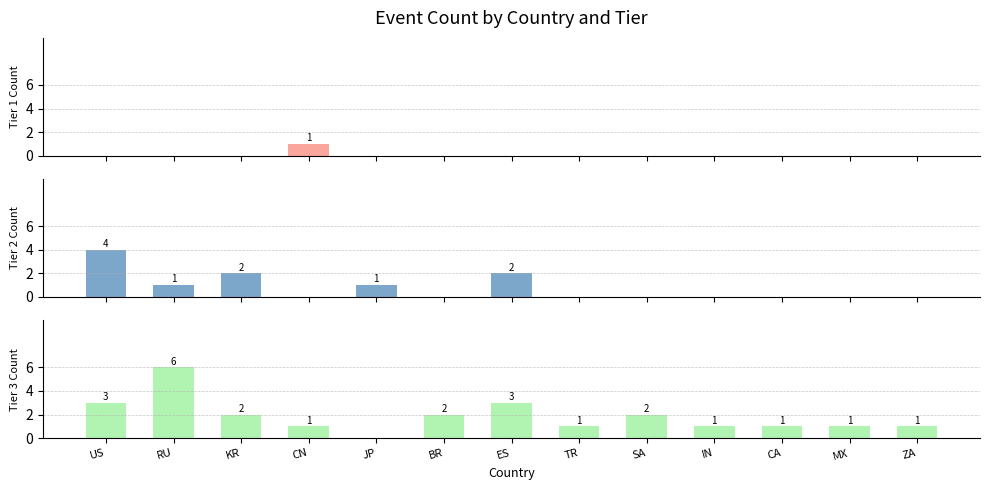

What value does the Tier 3 Events series have at TR?

1